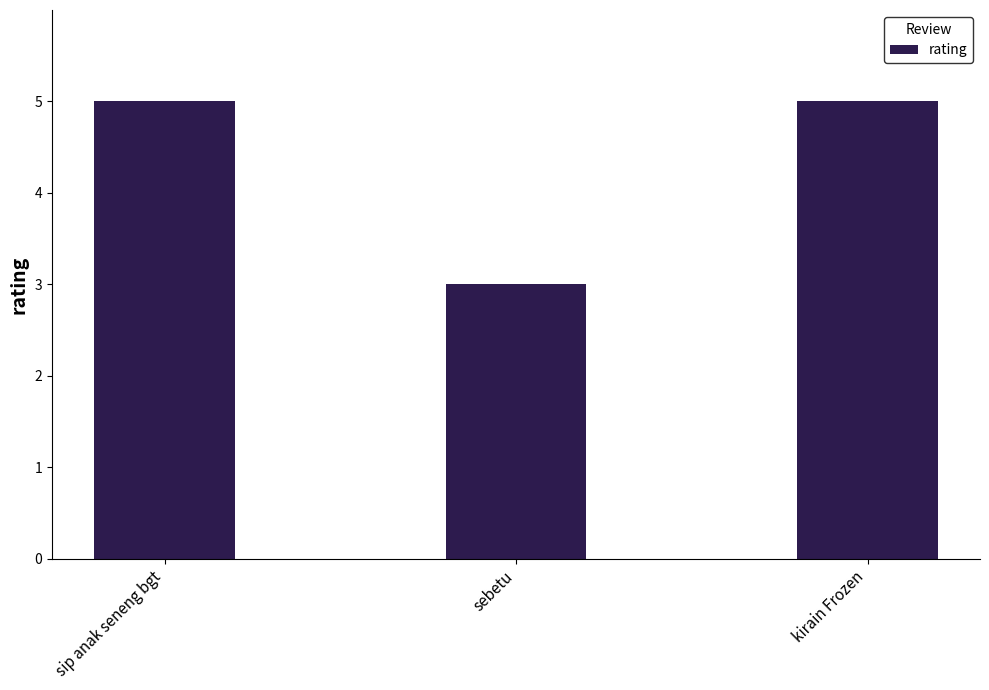

The chart shows a value of 2 at kirain Frozen. True or false?

False